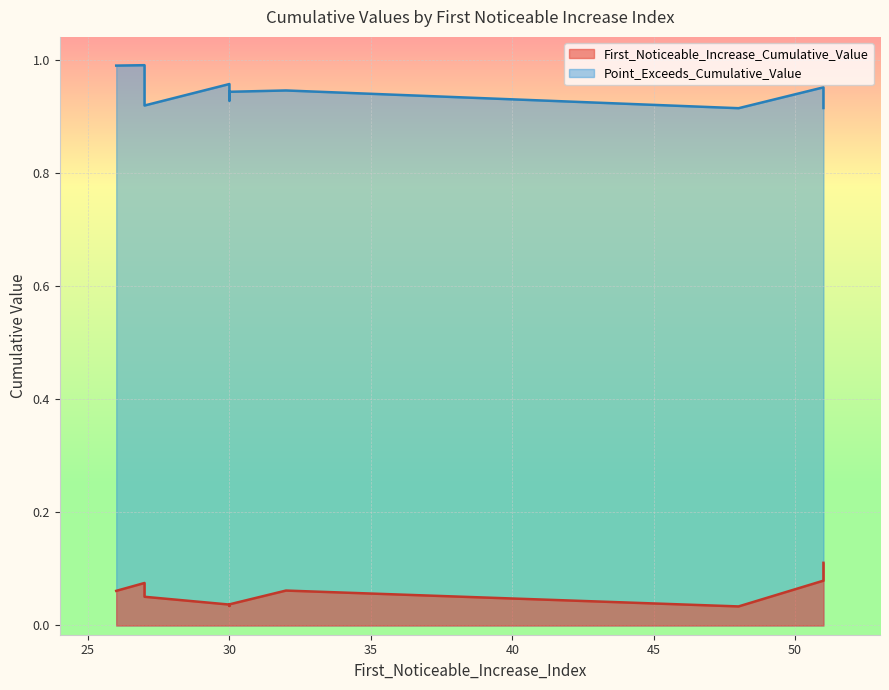

How many lines are shown in the chart?

2